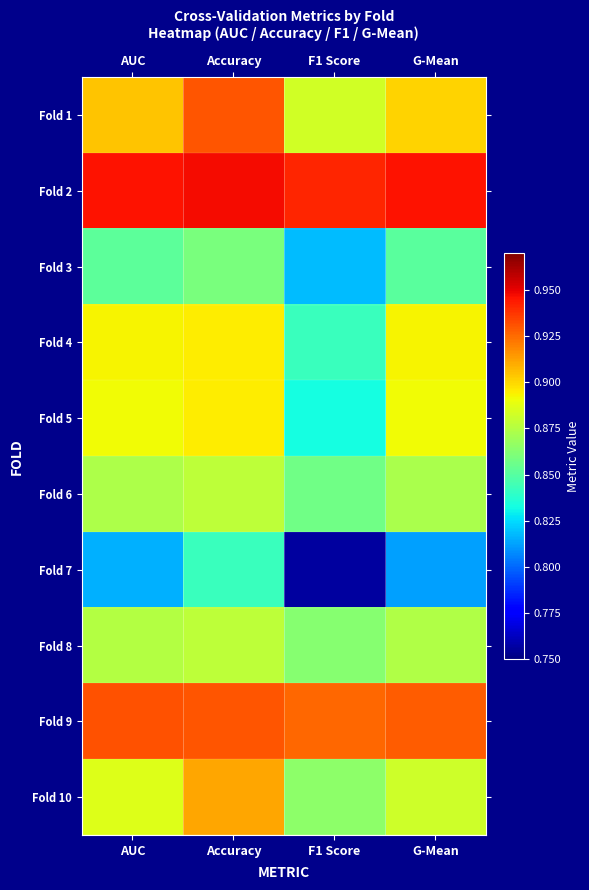

Rank the series at AUC from lowest to highest value.

Fold 7, Fold 3, Fold 6, Fold 8, Fold 10, Fold 5, Fold 4, Fold 1, Fold 9, Fold 2